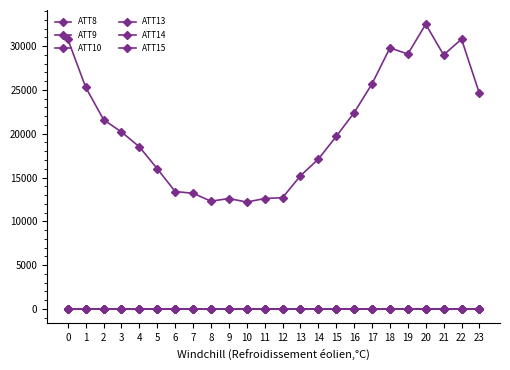

What is the minimum value for ATT9?

-10.0